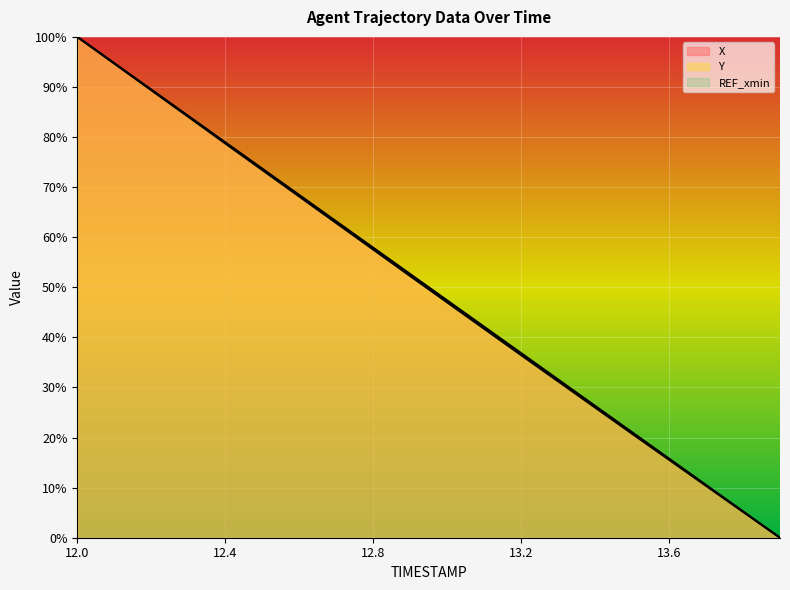

List the labels in order of Y value, smallest first.

13.9, 13.8, 13.7, 13.6, 13.5, 13.4, 13.3, 13.2, 13.1, 13.0, 12.9, 12.8, 12.7, 12.6, 12.5, 12.4, 12.3, 12.2, 12.1, 12.0